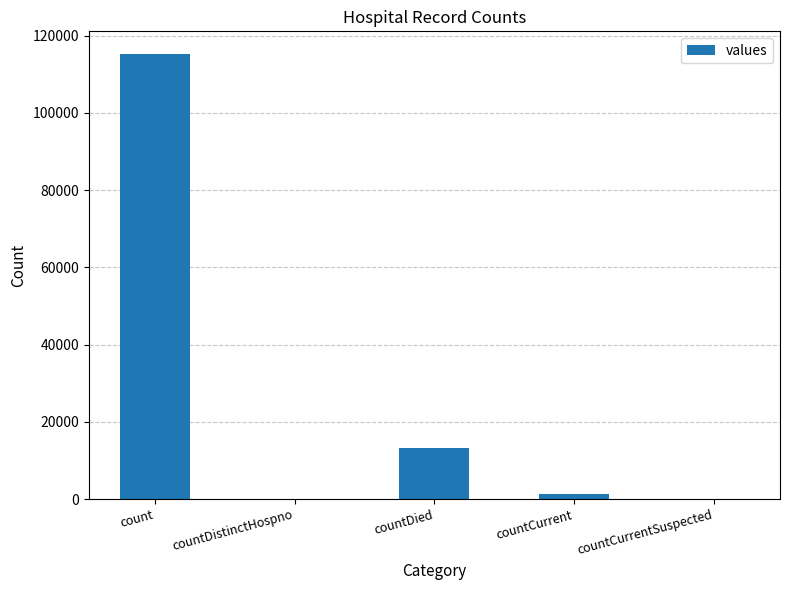

Reading right to left, what are all the values shown in this chart?

countCurrentSuspected=0	countCurrent=1383	countDied=13343	countDistinctHospno=0	count=115379